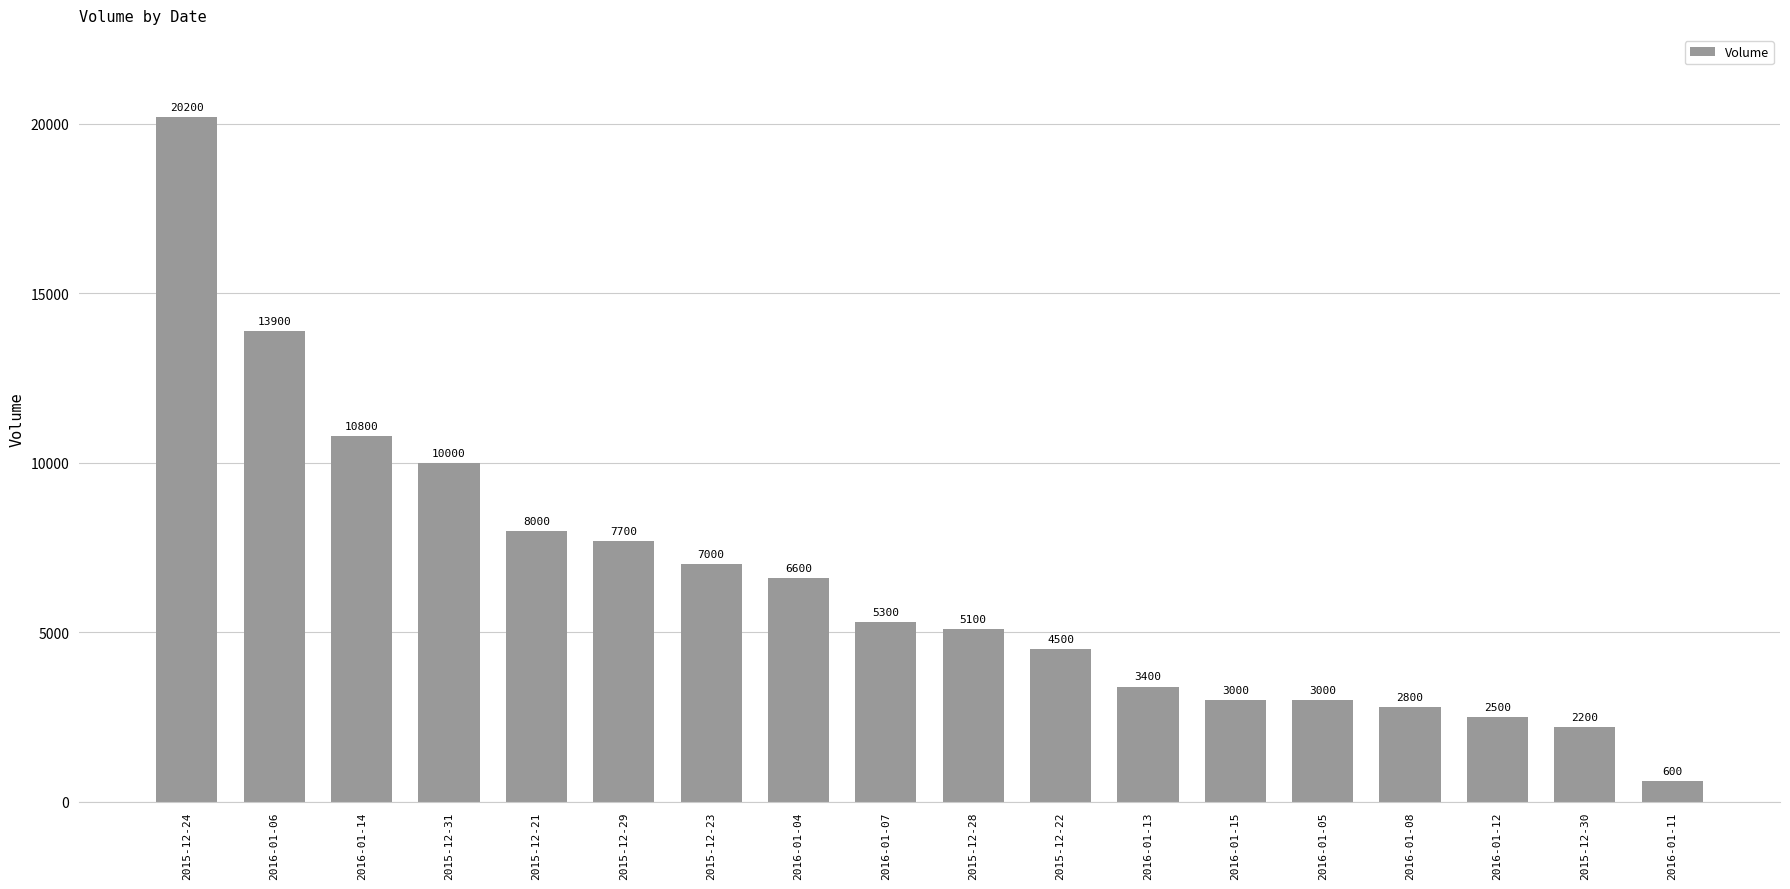

At which category does the chart reach its peak across all series?

2015-12-24